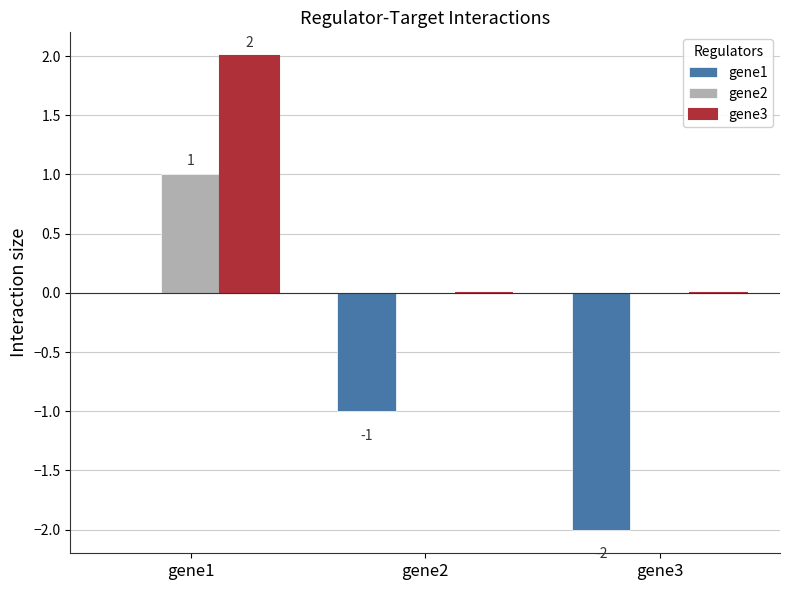

Reading left to right, list all the values displayed in this chart.

gene1: 0	-1	-2
gene2: 1	0	0
gene3: 2	0	0